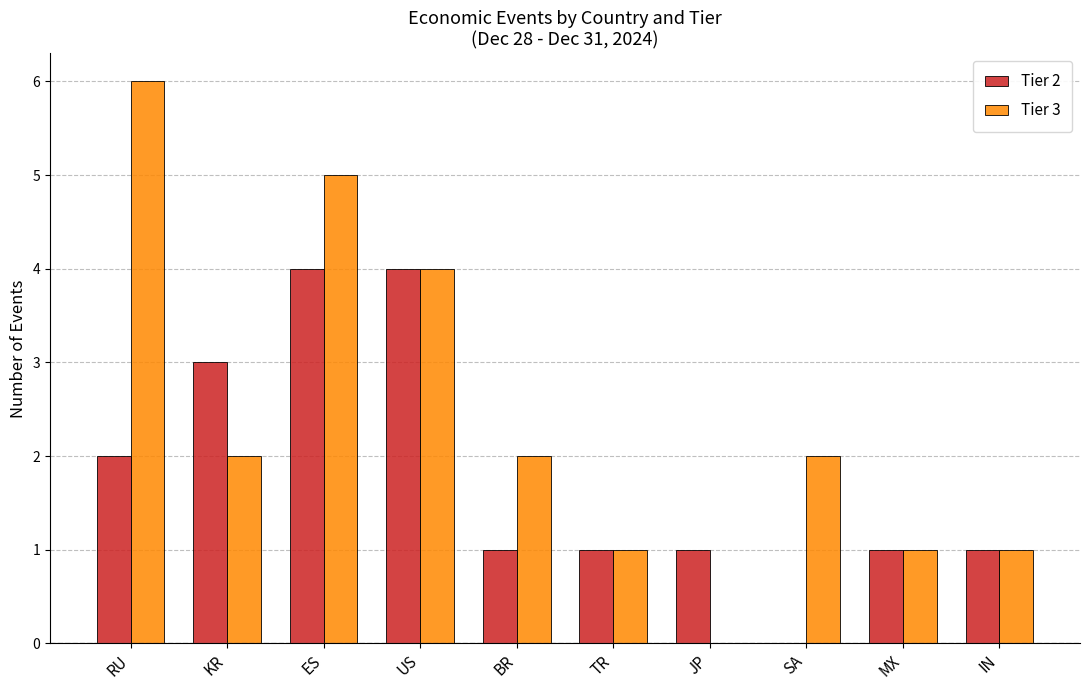

Which label corresponds to the largest value in the chart?

RU